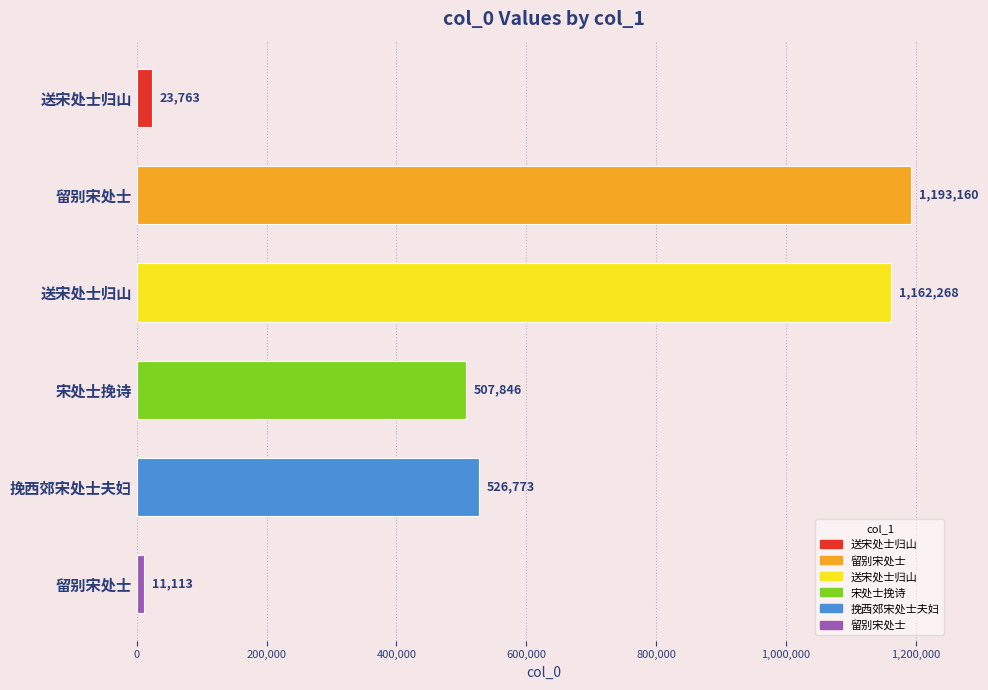

What is the maximum value shown in the chart?

1193160